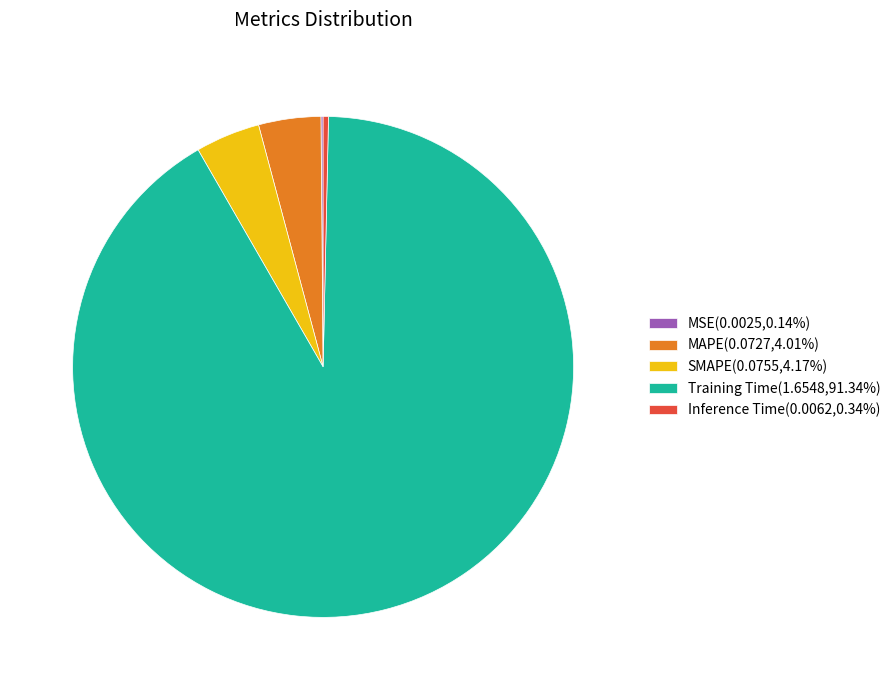

Do Inference Time(0.0062,0.34%) and SMAPE(0.0755,4.17%) together represent more than half of the pie?

No